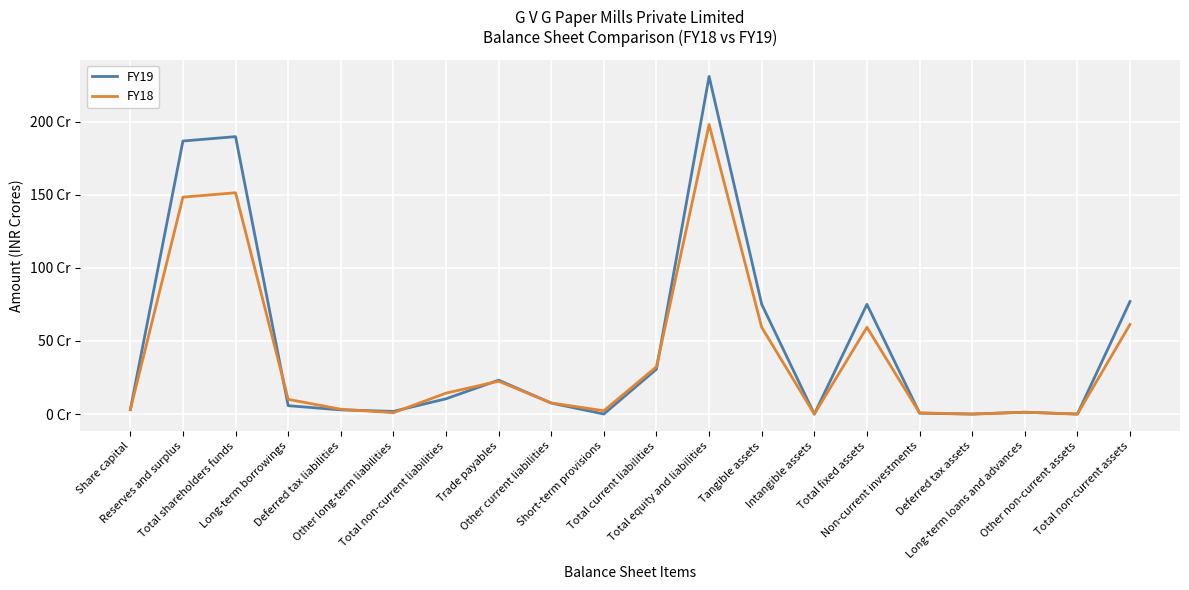

What is the label of the 12th point from the left?

Total equity and liabilities